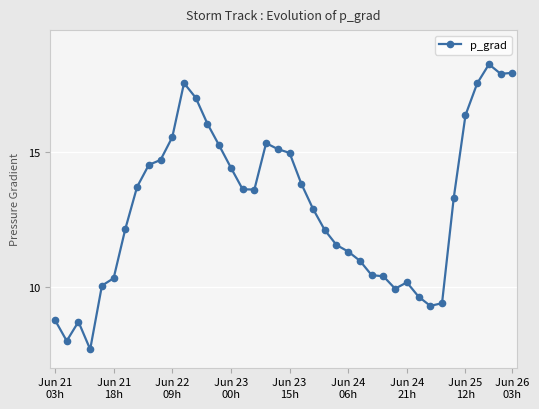

What is the smallest value displayed?

7.7